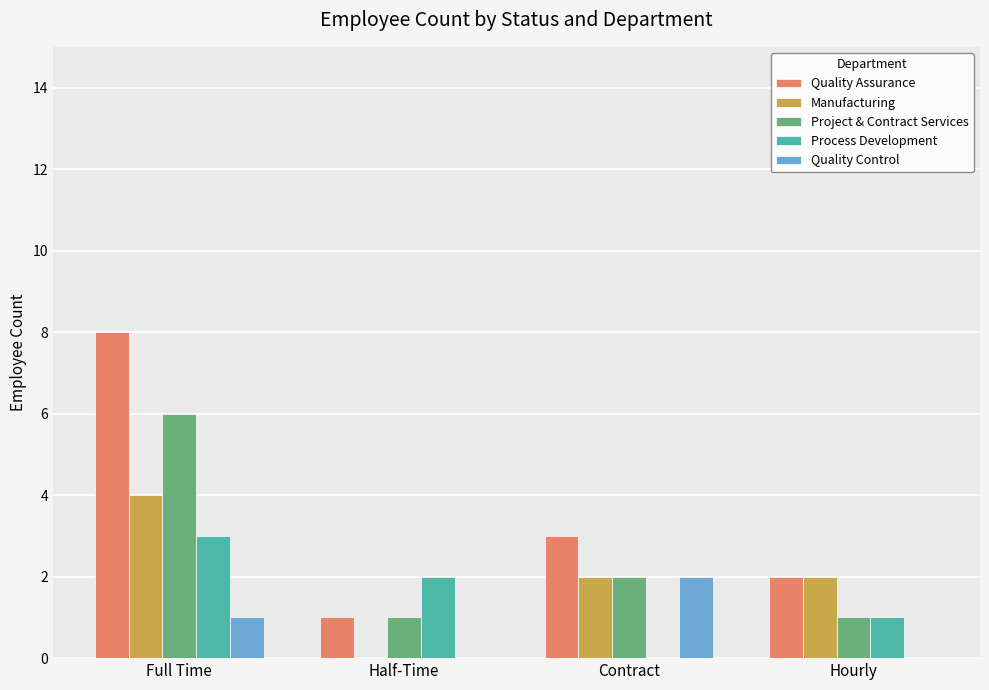

At which category does the chart reach its peak across all series?

Full Time